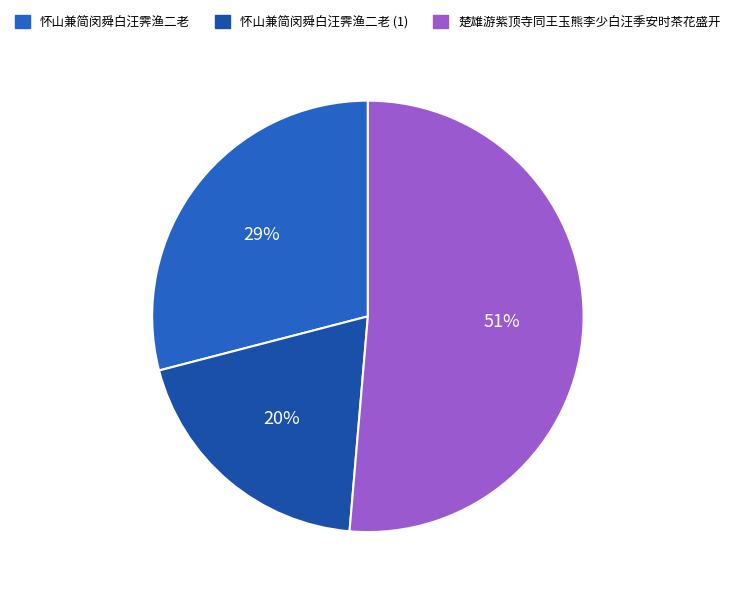

How many segments does this pie chart have?

3